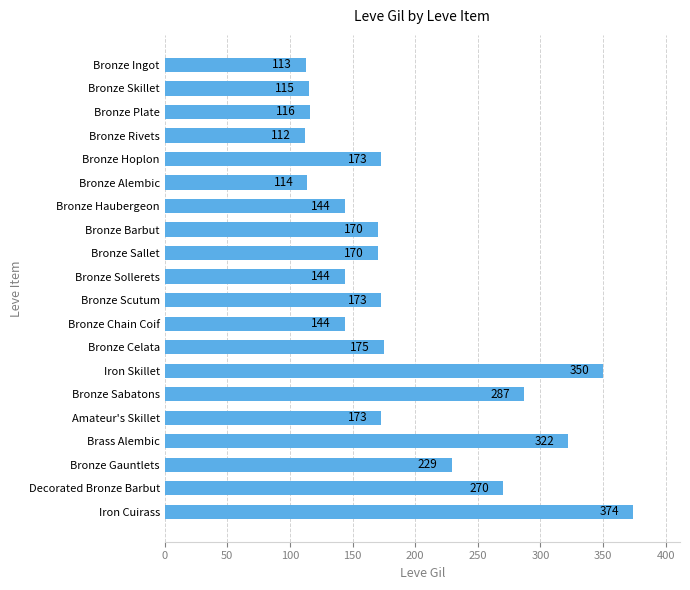

Does the chart contain any negative values?

No